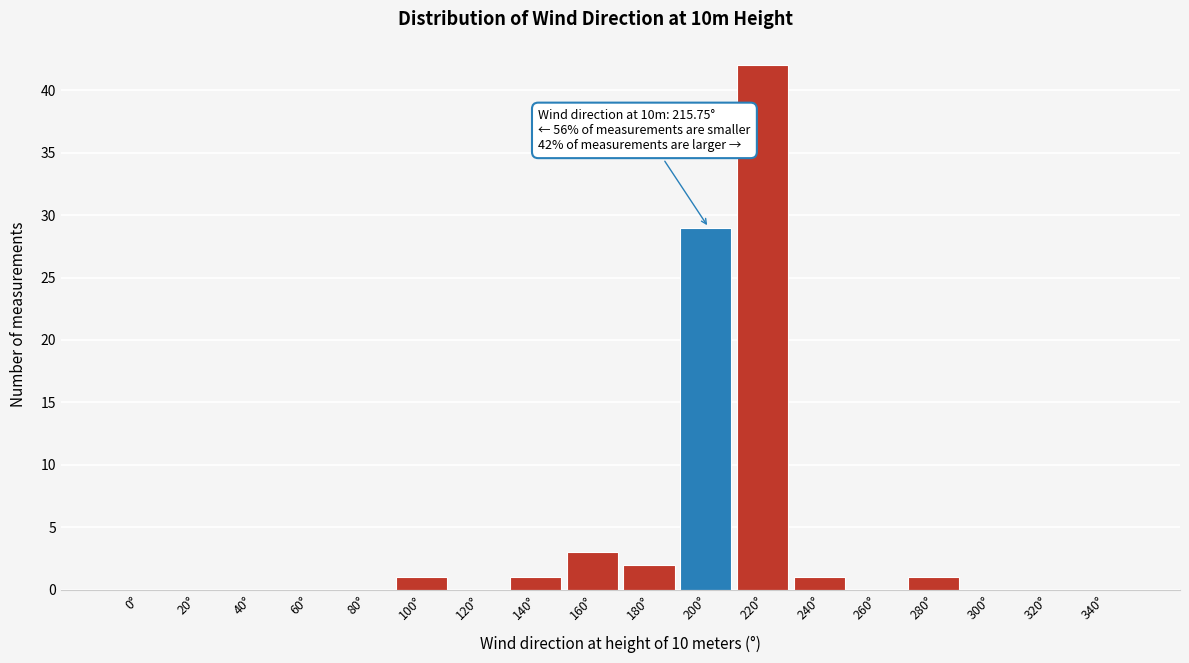

Reading left to right, list all the values displayed in this chart.

0°=0	20°=0	40°=0	60°=0	80°=0	100°=1	120°=0	140°=1	160°=3	180°=2	200°=29	220°=42	240°=1	260°=0	280°=1	300°=0	320°=0	340°=0